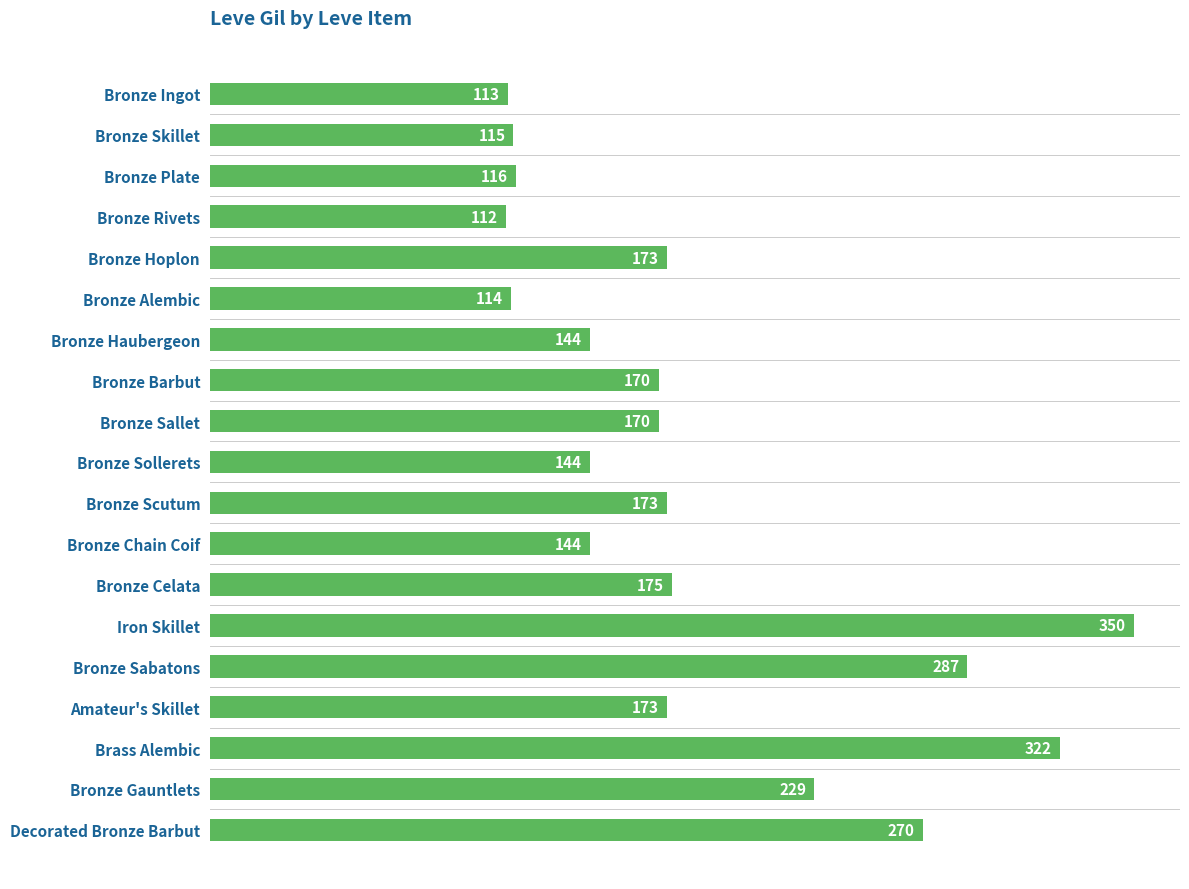

What is the greatest value displayed?

350